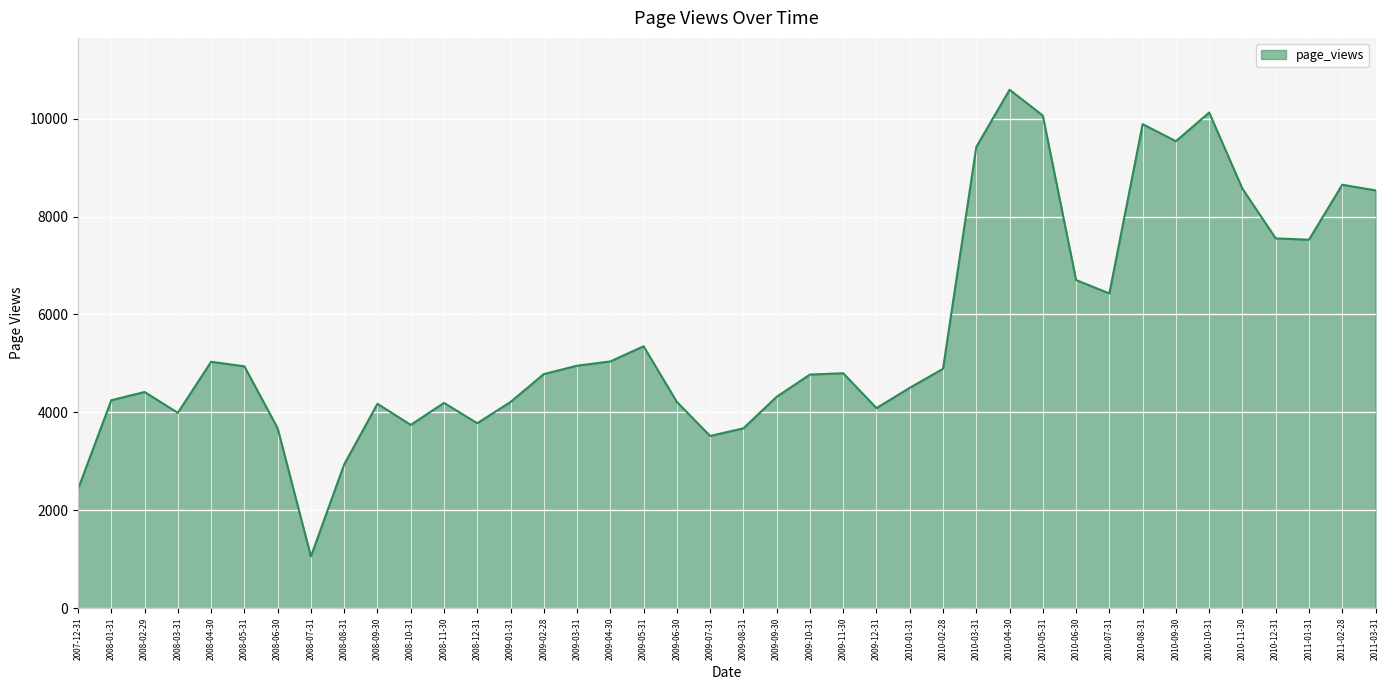

What is the minimum value shown in the chart?

1056